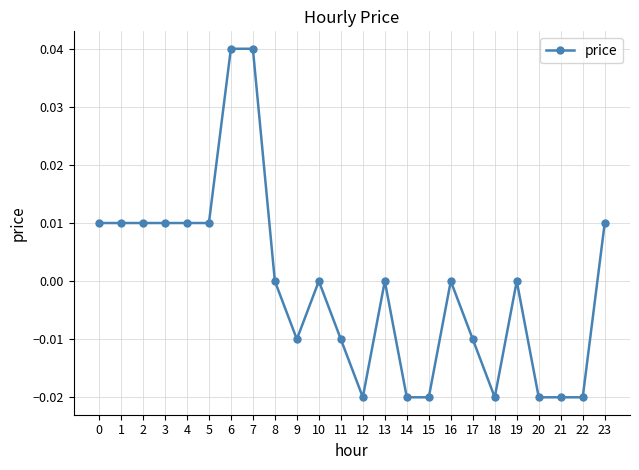

True or false: there are more than 2 points higher than both neighbors.

True